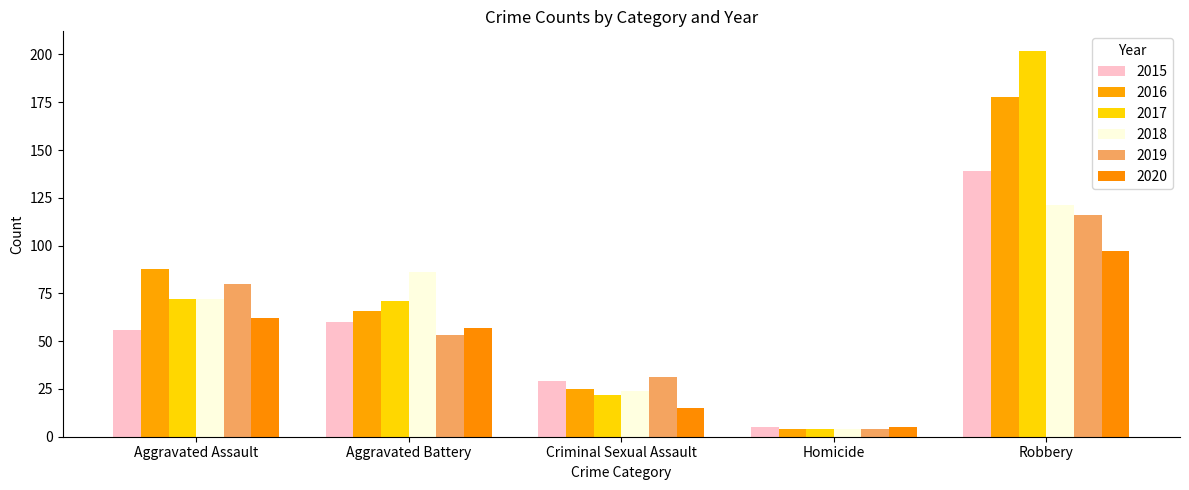

At which category does the chart reach its minimum across all series?

Homicide